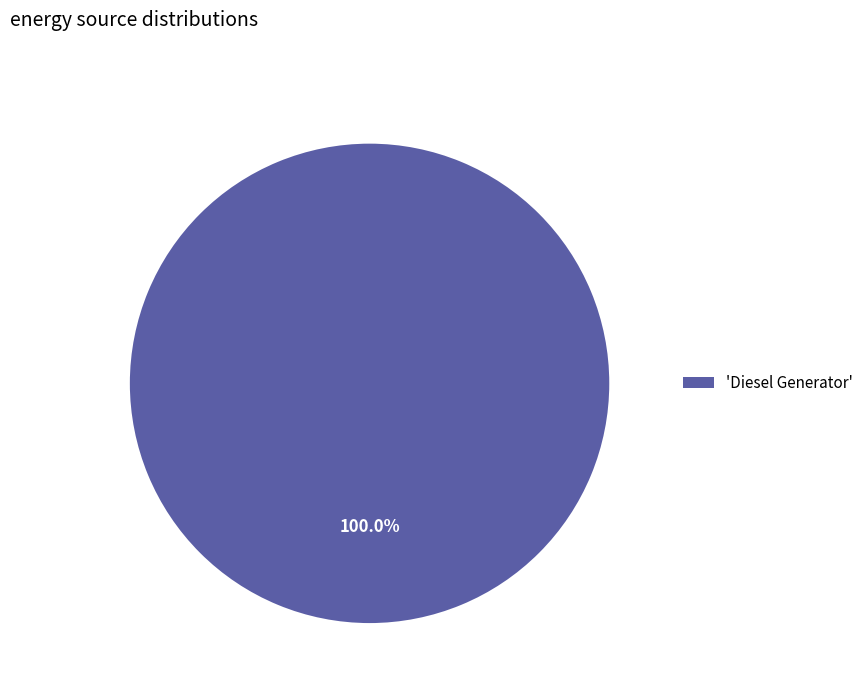

How many slices are in this pie chart?

1